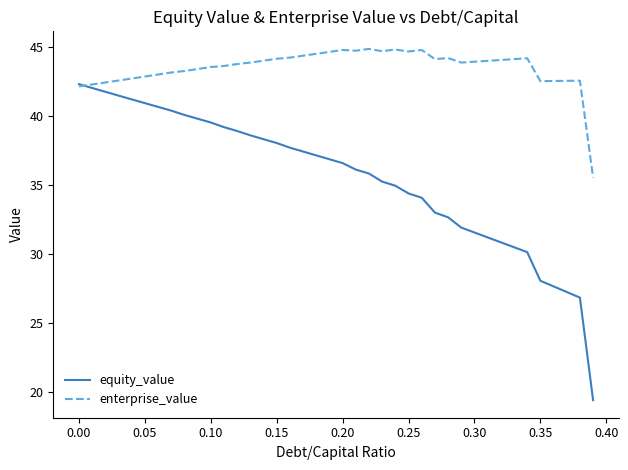

Which series has the largest total across all categories?

enterprise_value